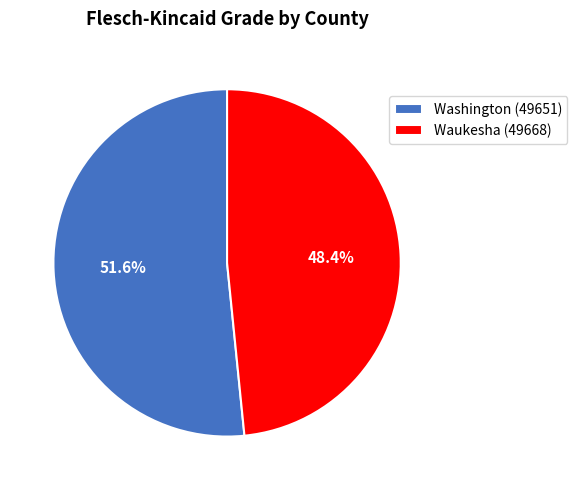

Which slice is the smallest?

Waukesha (49668)